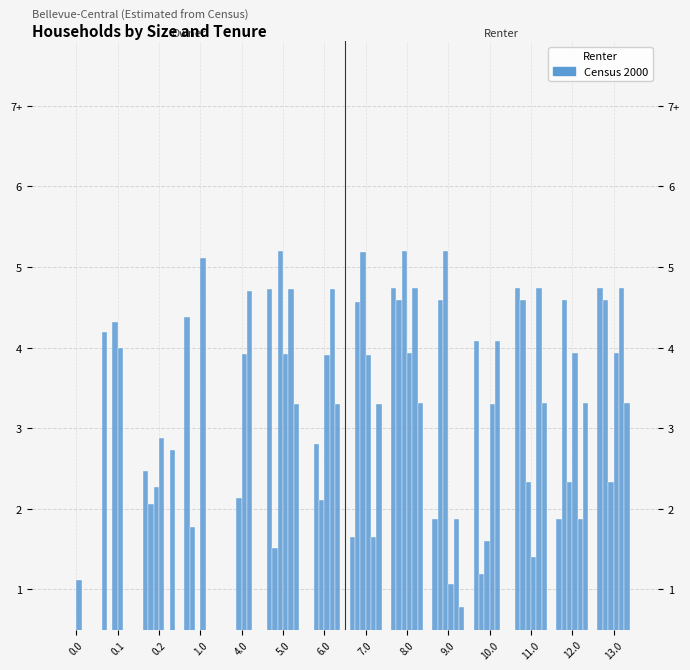

At how many categories does at least one series exceed 3?

12